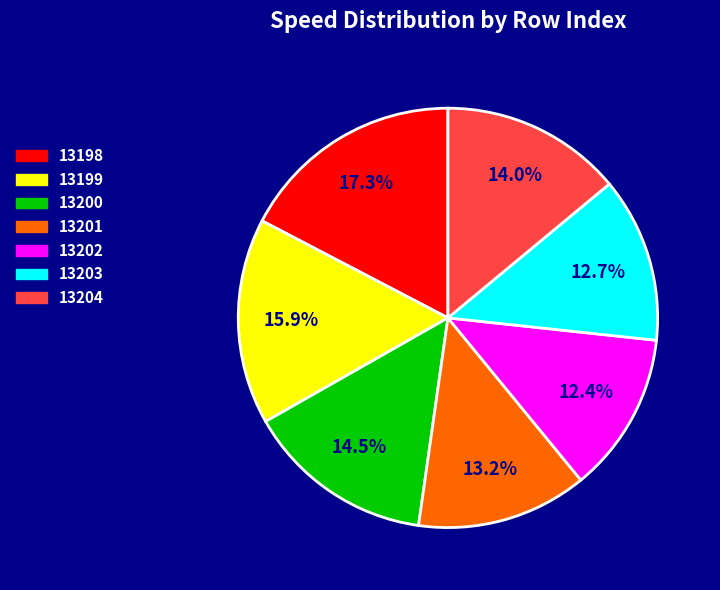

Count the number of slices in the pie.

7